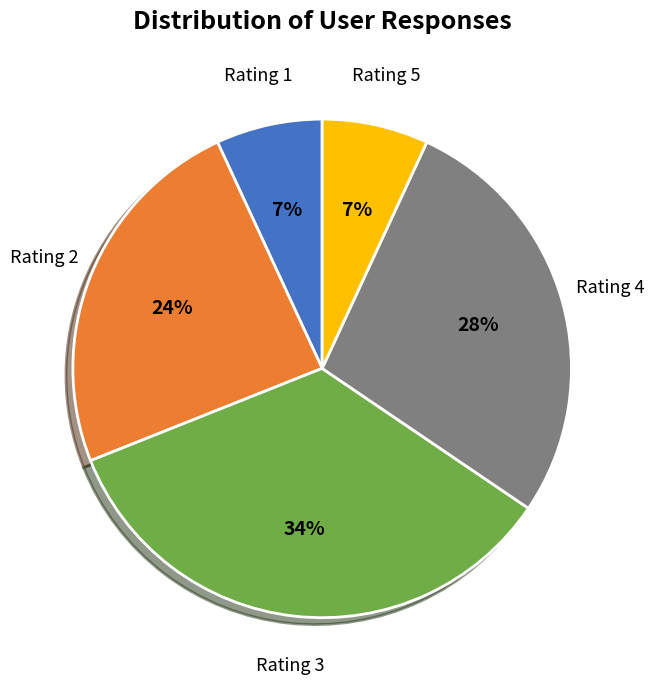

Does any single category account for the majority?

No